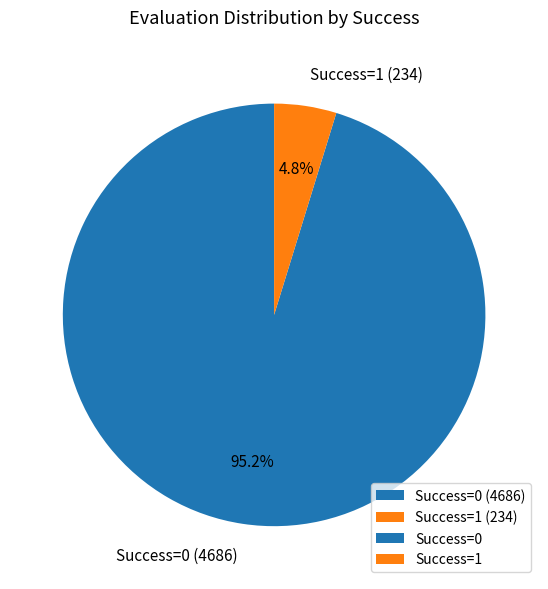

How many slices are in this pie chart?

2